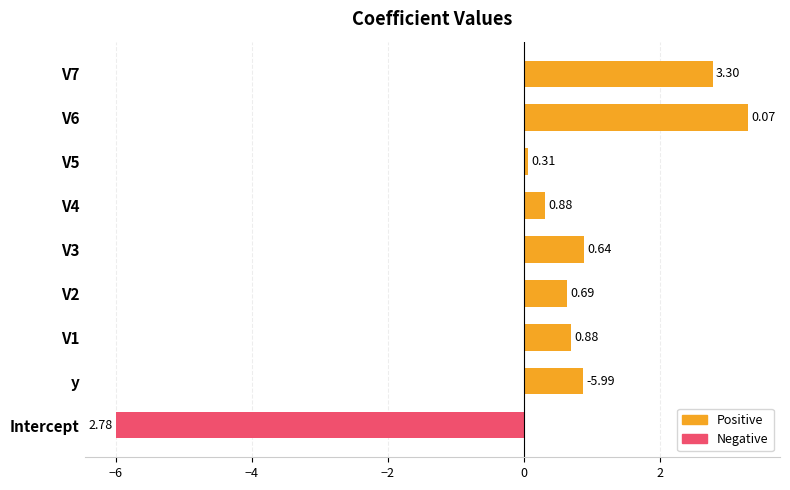

What is the sum of the values at V6 and V4?

3.6